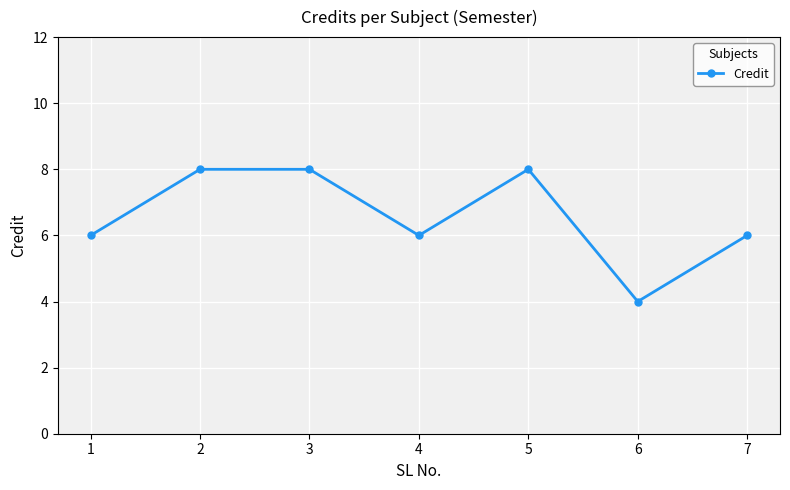

Count the number of categories in the chart.

7